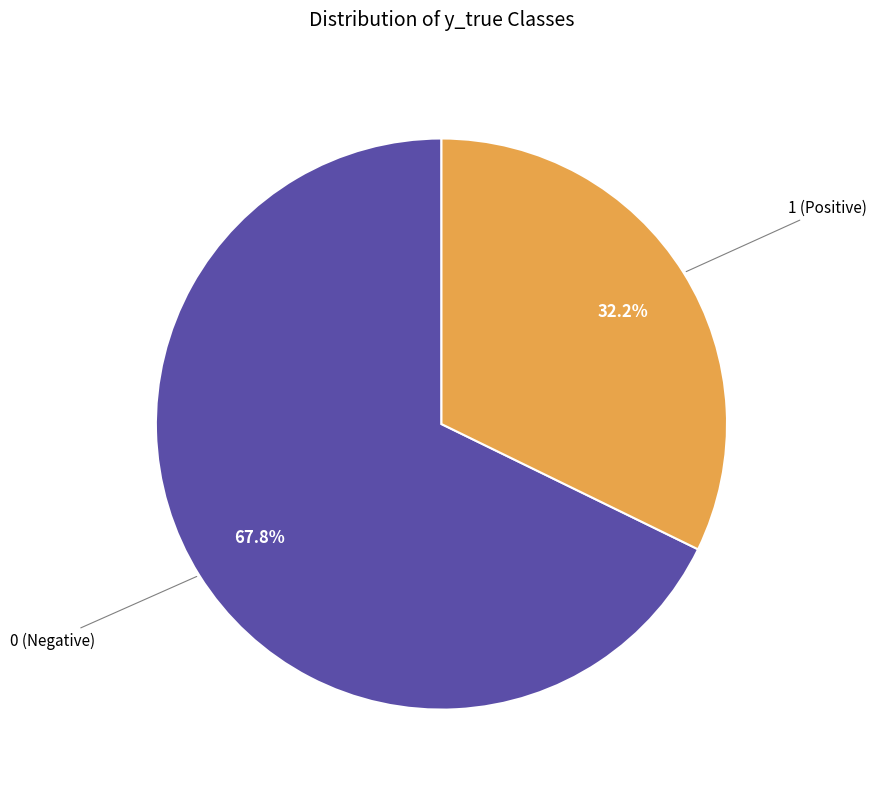

Is there a majority slice in this chart?

Yes